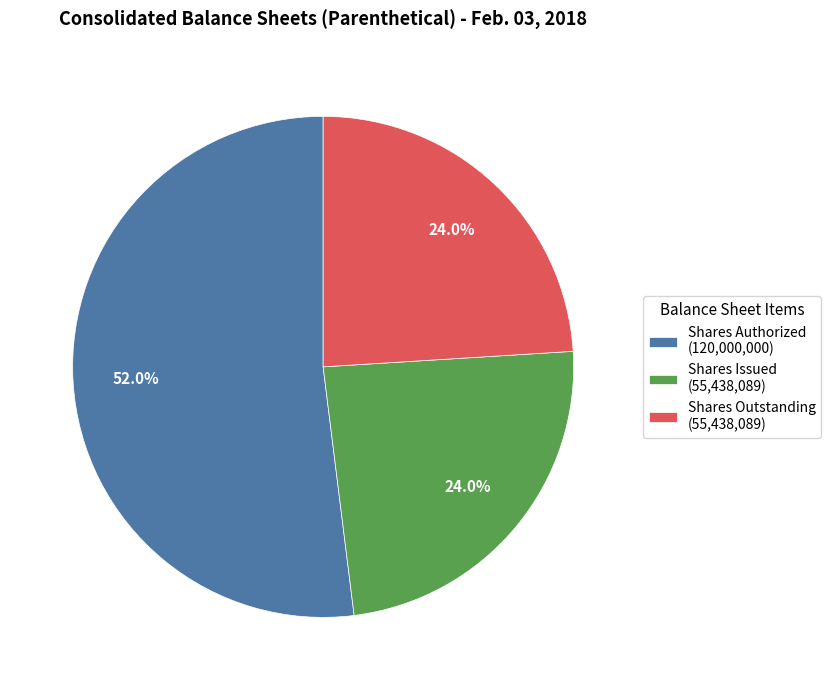

Is there a majority slice in this chart?

Yes